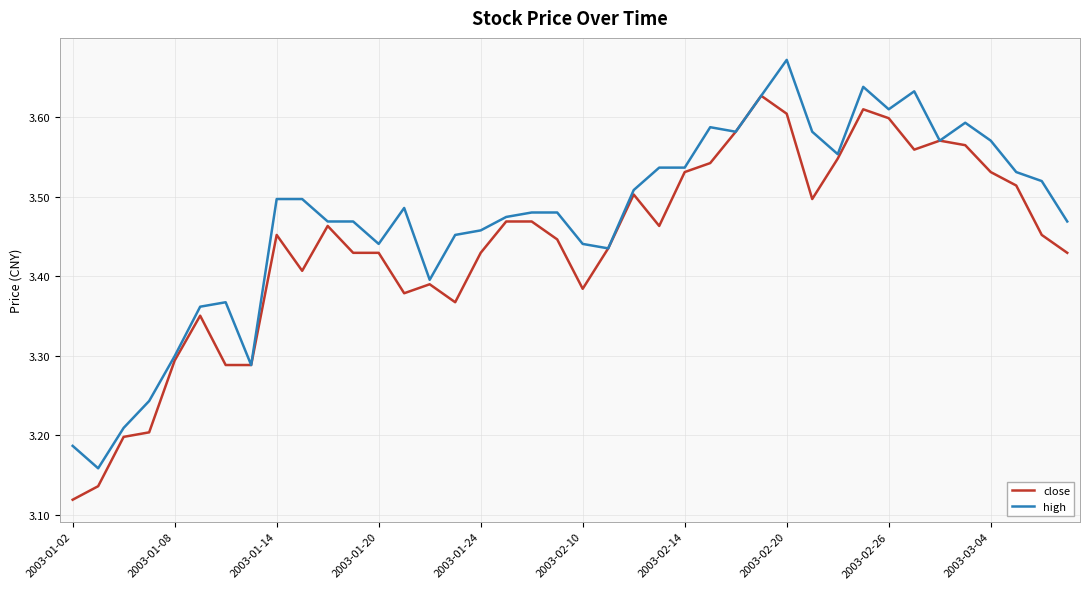

List the series in order of their peak value, lowest first.

close, high